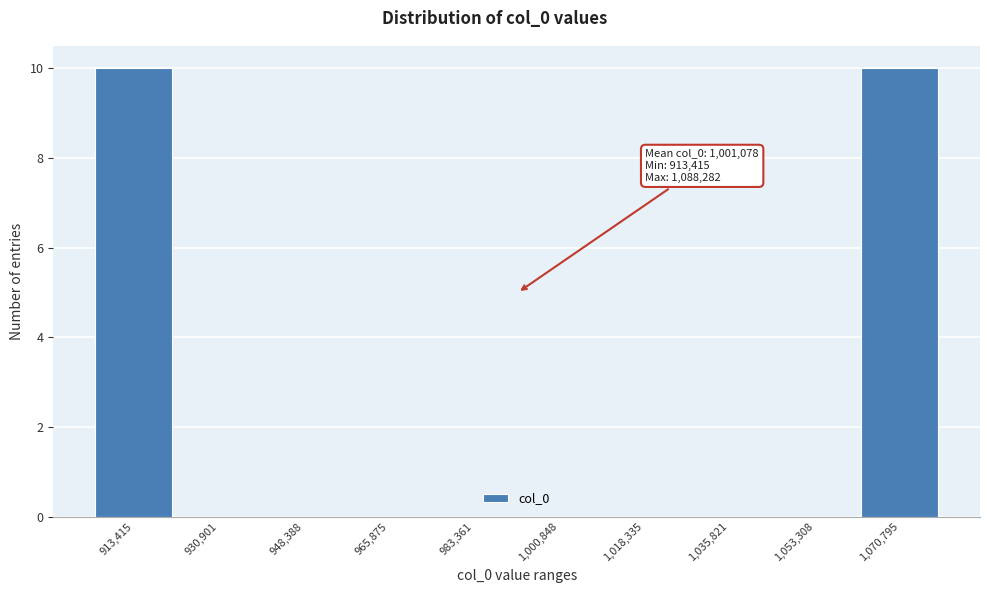

Reading left to right, extract all data points from this chart.

913,415=10	930,901=0	948,388=0	965,875=0	983,361=0	1,000,848=0	1,018,335=0	1,035,821=0	1,053,308=0	1,070,795=10